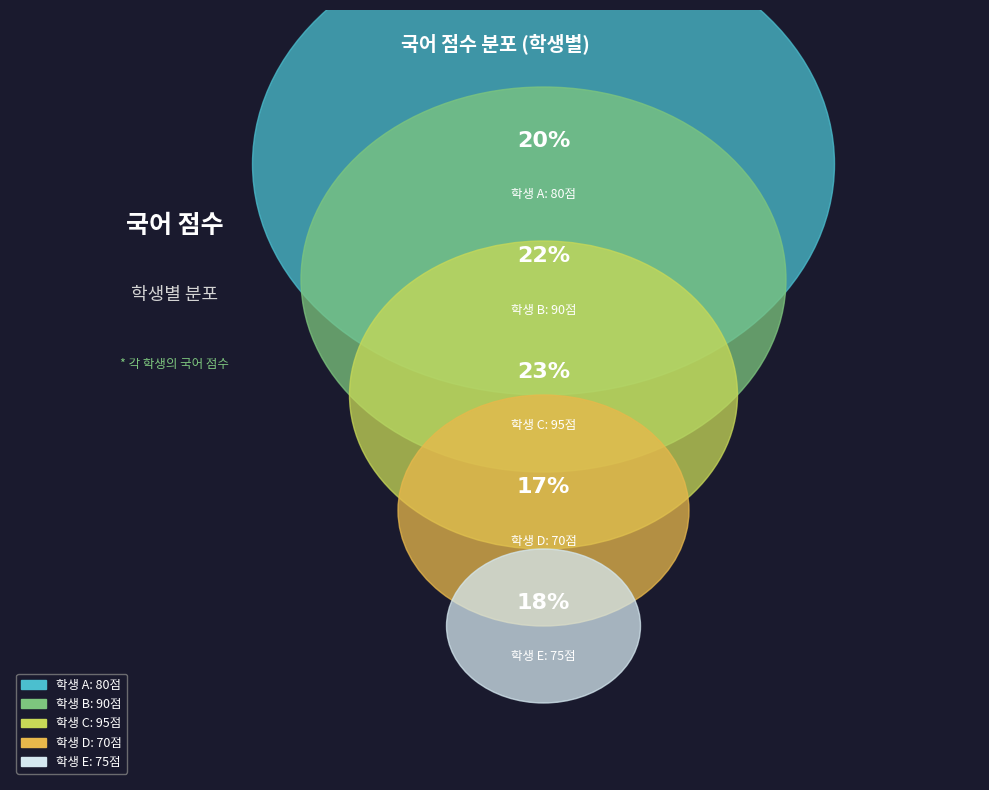

What portion of the pie excludes C?

76.8%